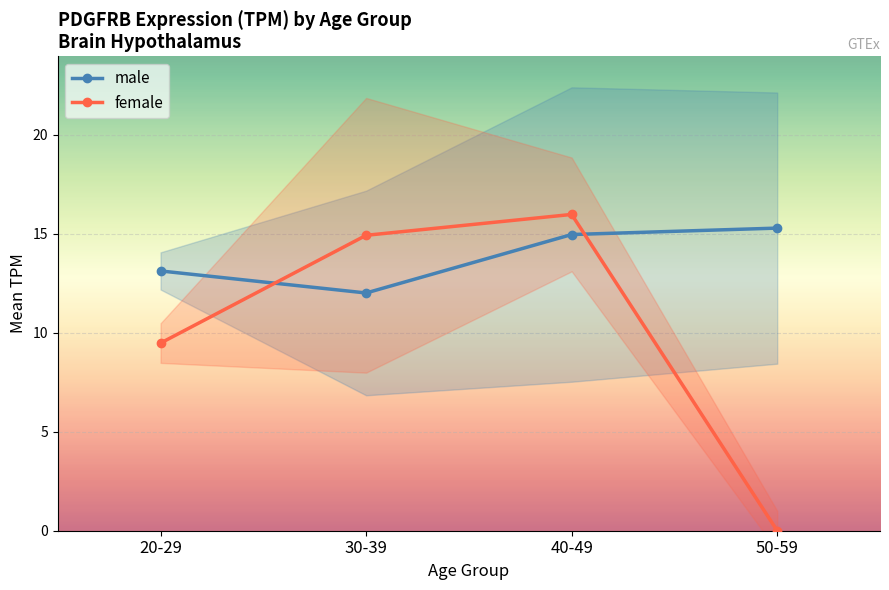

How many intersections are there between male and female?

2